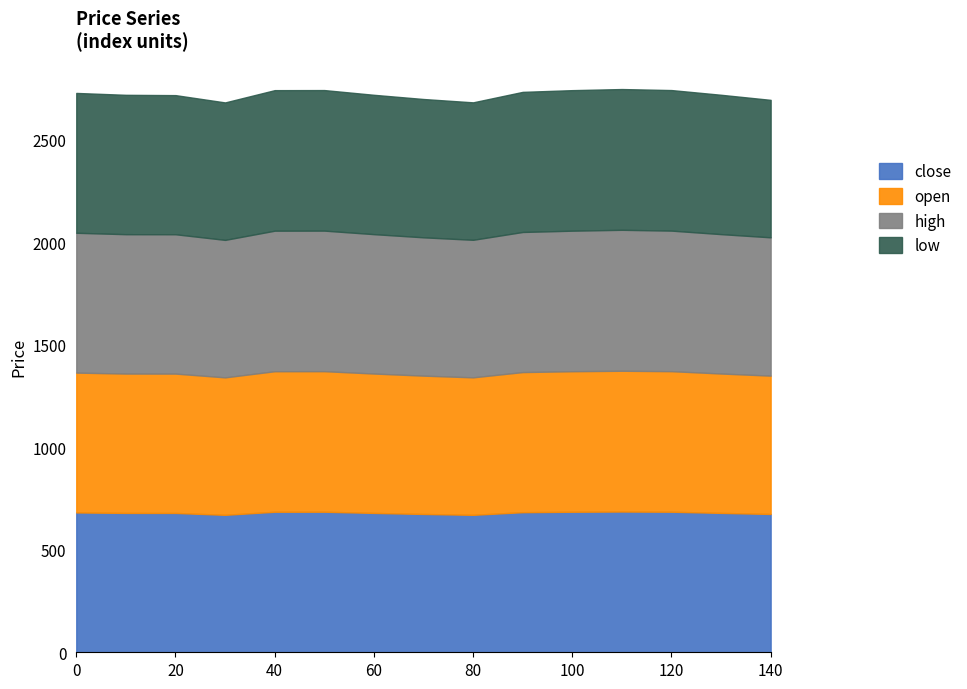

The value of close at 80 is 307.0. True or false?

False